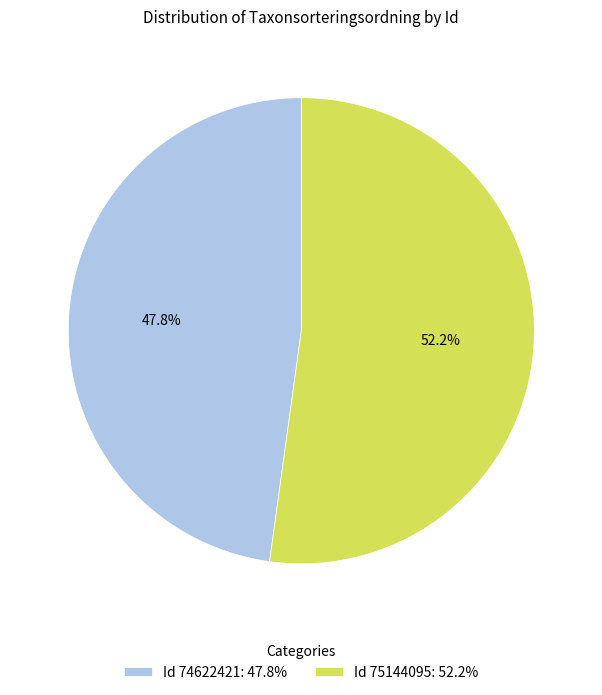

What portion of the pie excludes Id 75144095: 52.2%?

47.8%